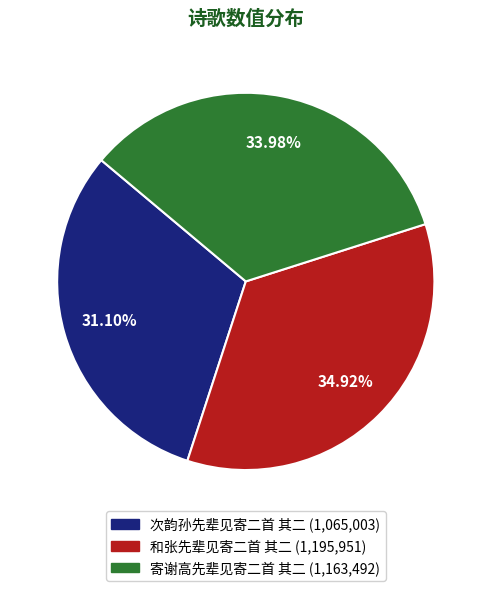

Between 寄谢高先辈见寄二首 其二 and 和张先辈见寄二首 其二, which is larger?

和张先辈见寄二首 其二